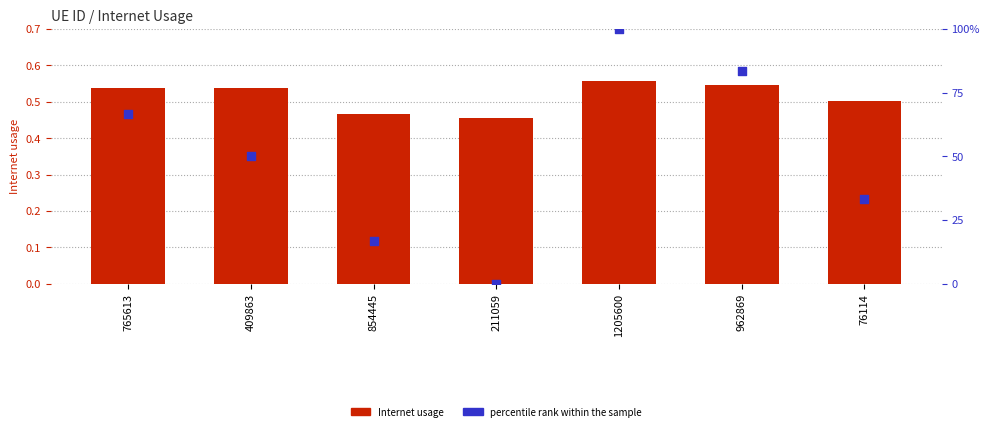

Which series reaches the maximum Y coordinate?

percentile rank within the sample